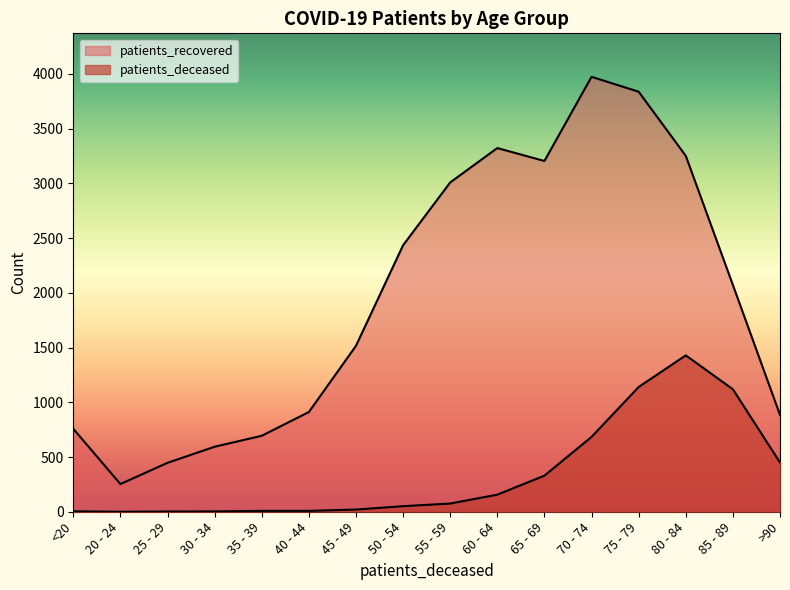

How many interior local valleys does the patients_recovered series have?

2